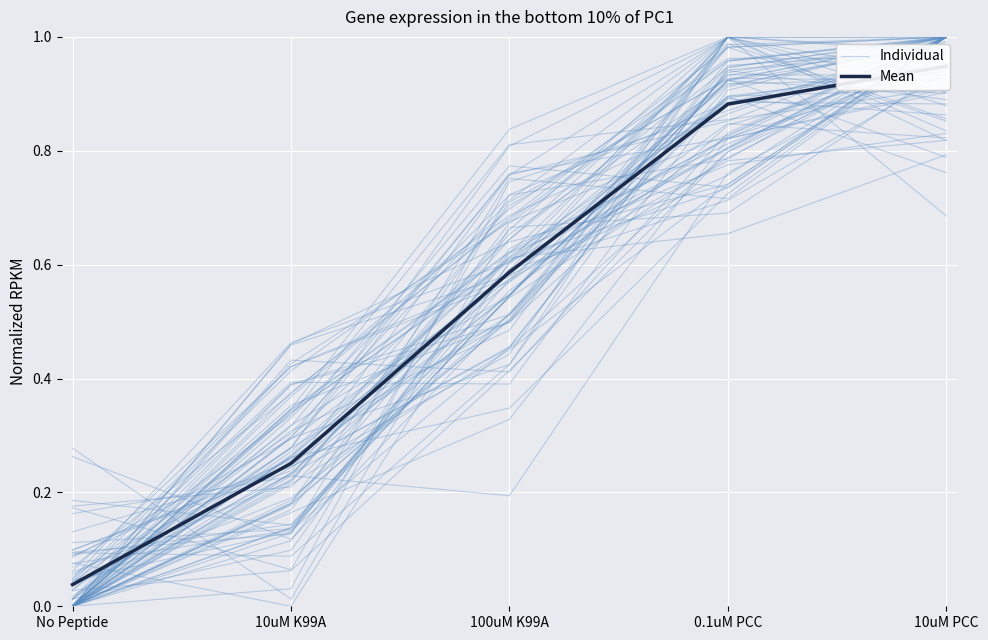

Which series changed the most between 0.1uM PCC and 10uM PCC?

Mean